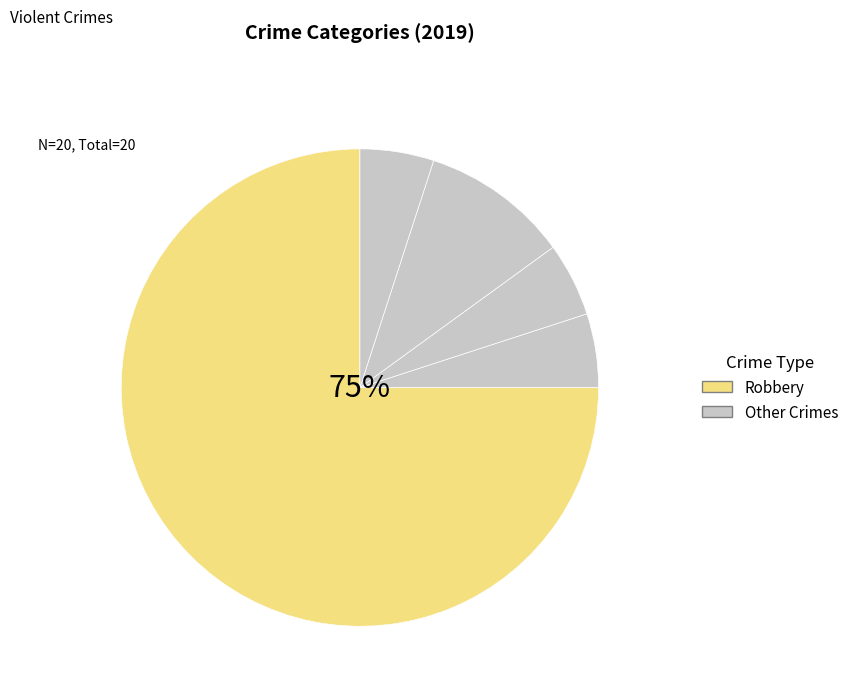

How many slices are in this pie chart?

5